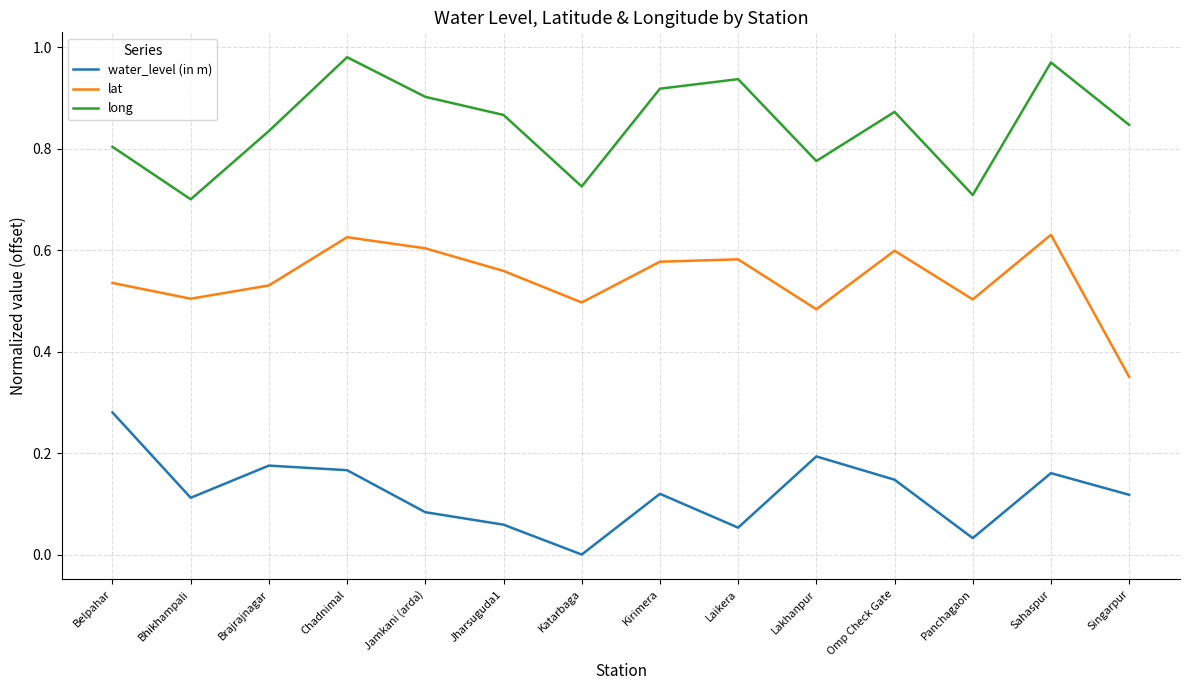

Count the number of data series in this chart.

3